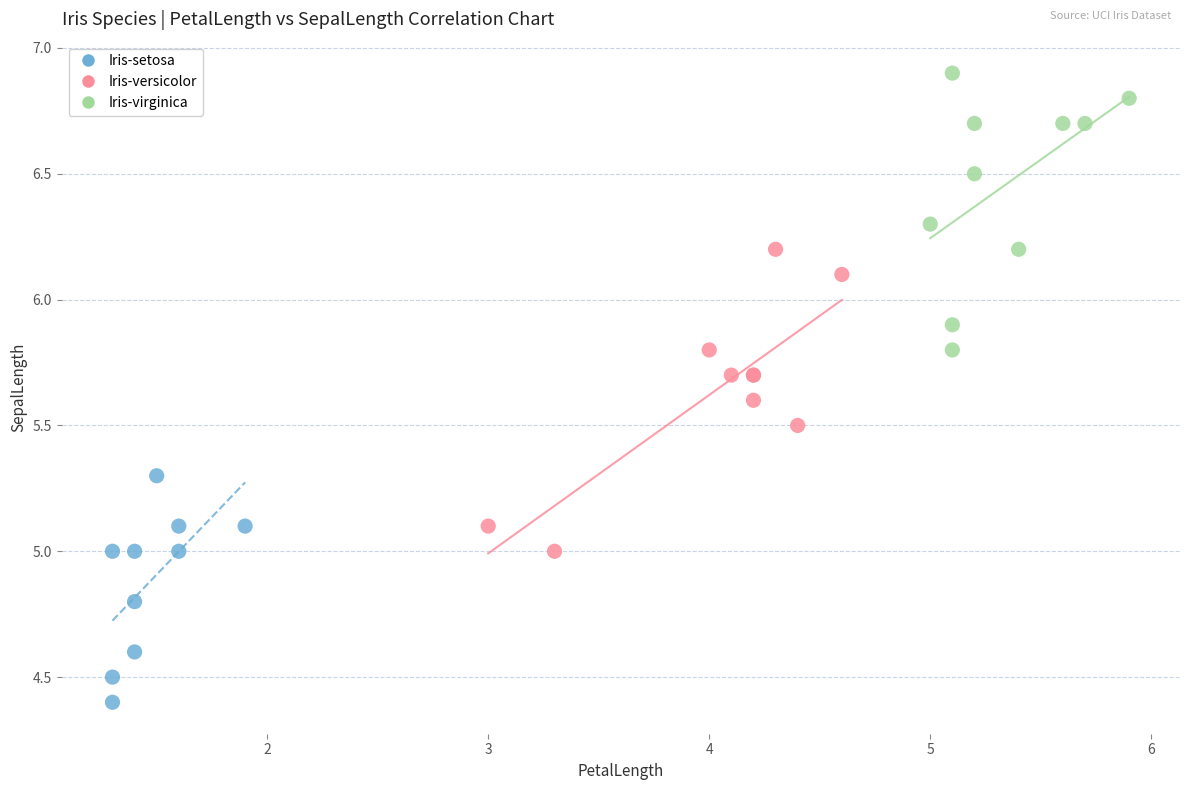

Which series reaches the minimum Y coordinate?

Iris-setosa